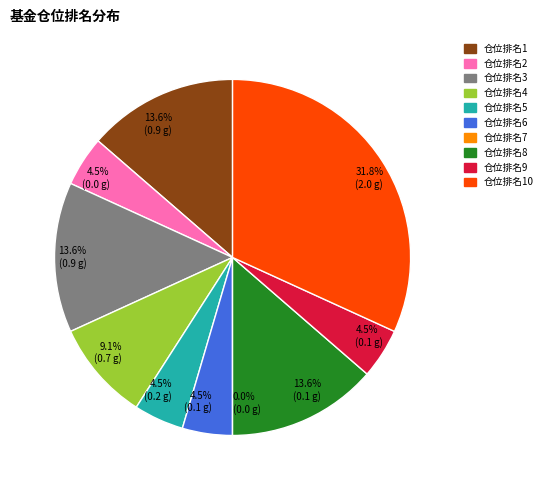

How many slices are in this pie chart?

10